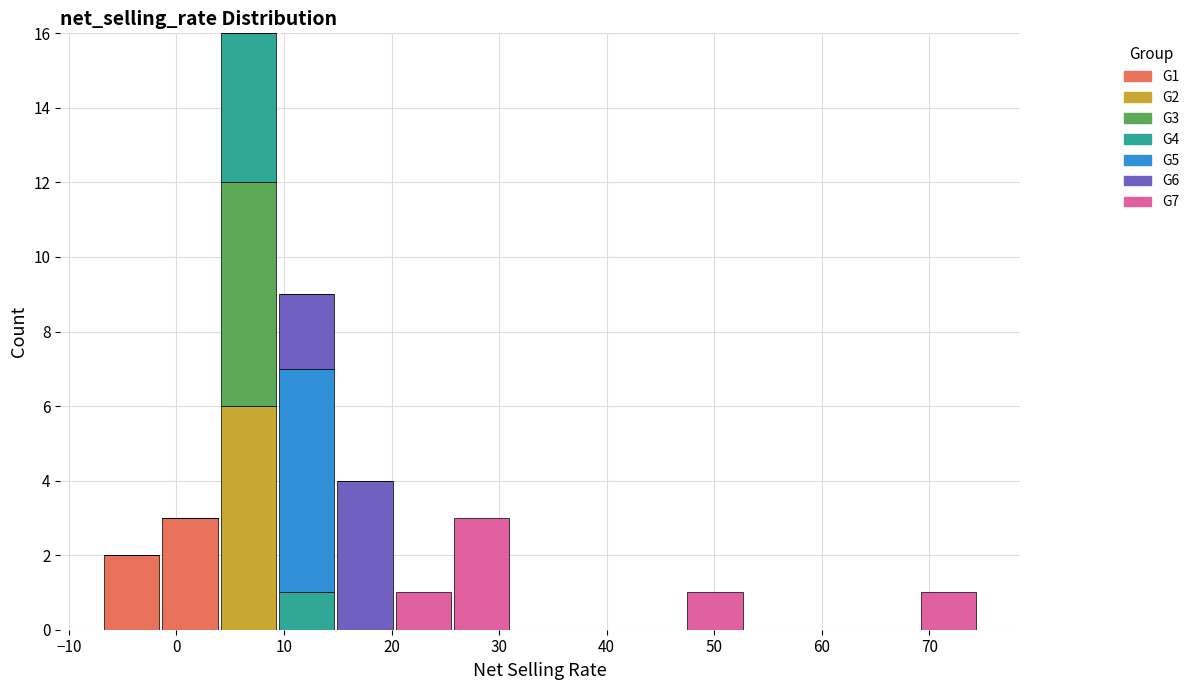

What is the total height of the stacked bar covering 26 to 31 on the x-axis? Neither the bar edges nor the heights are printed on the chart, so give them approximately, as read against the axes.

3